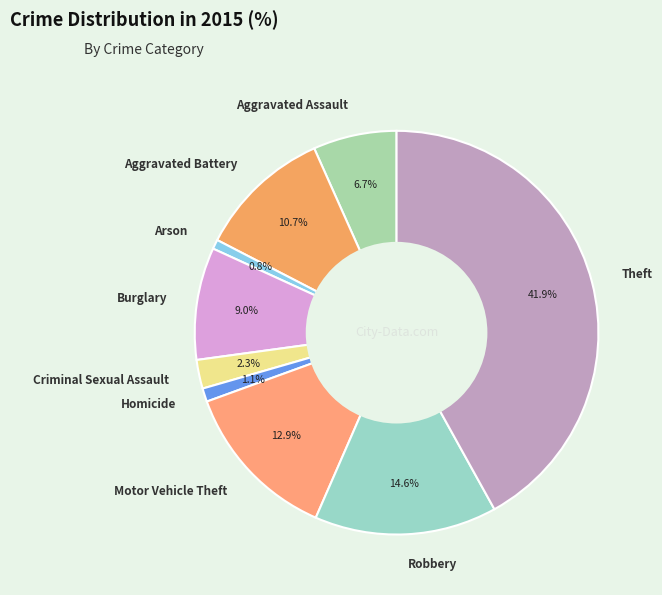

To the nearest percent, what is the average slice percentage?

11%